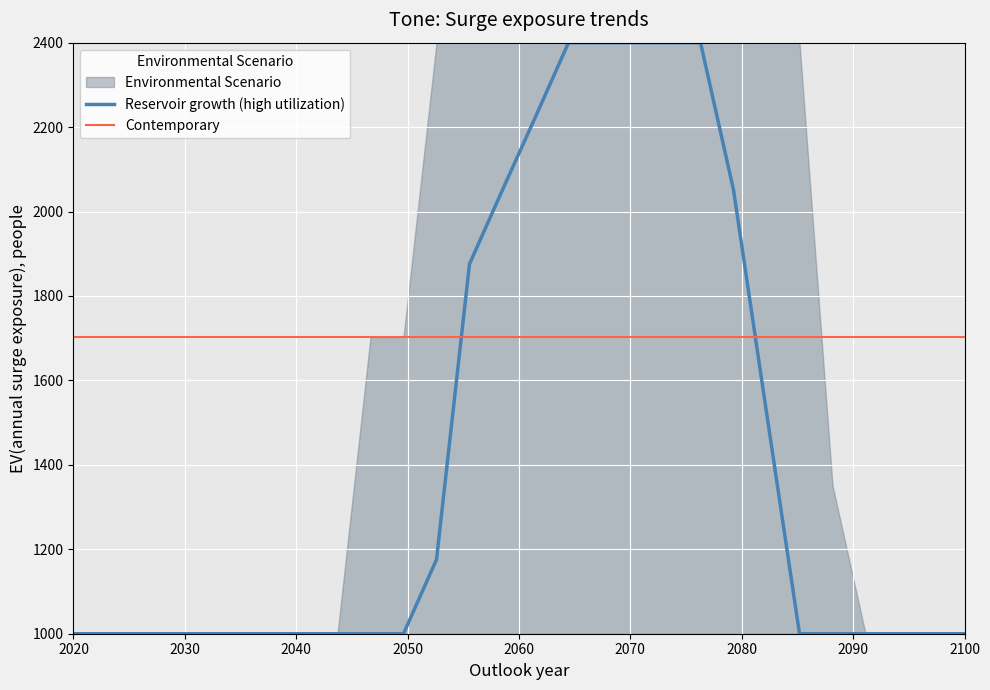

Count the number of categories in the chart.

28